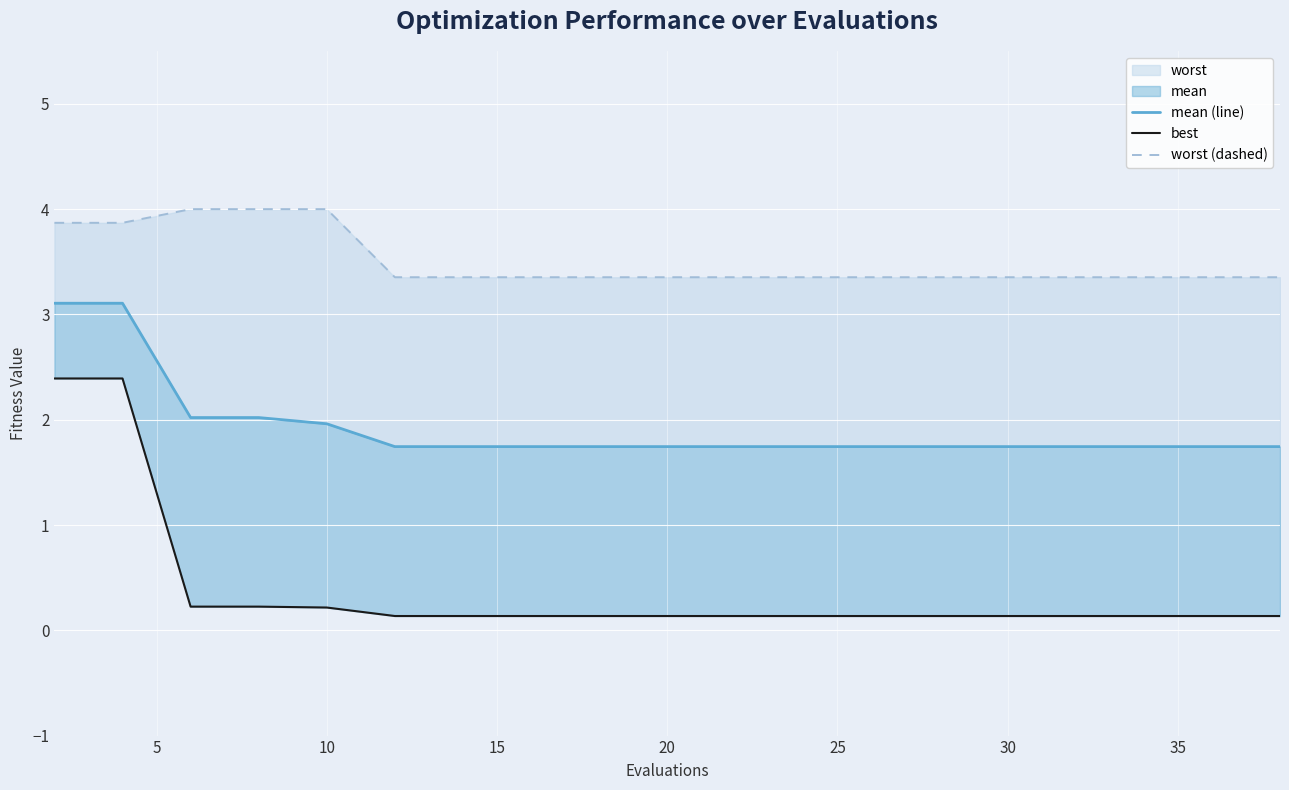

Is it true that best equals 0.2 at 18?

False